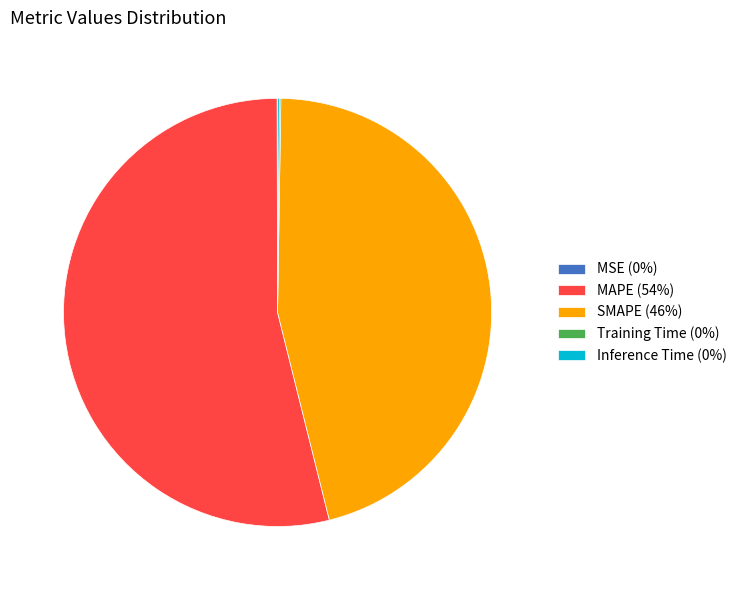

Does any single category account for the majority?

Yes